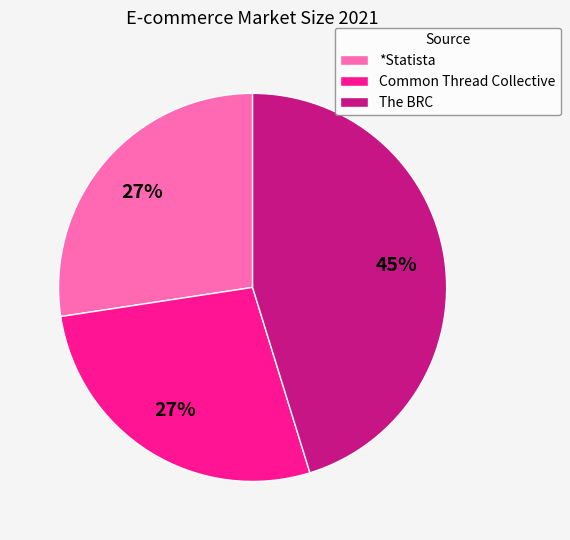

Does *Statista account for over 50% of the chart?

No